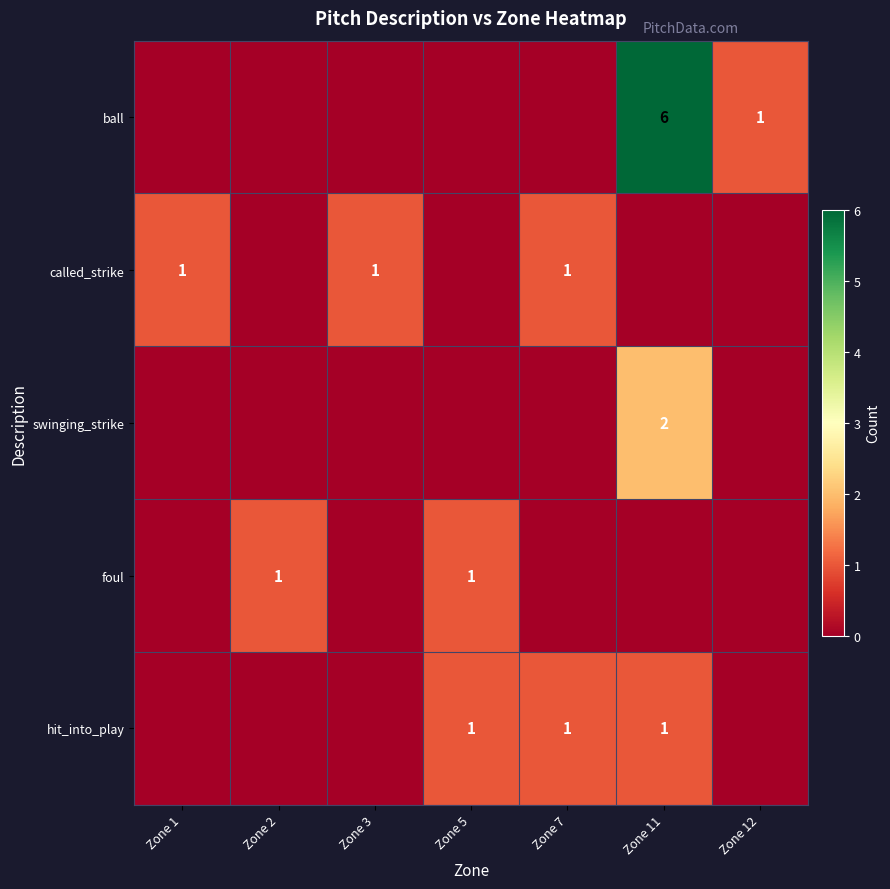

What is the greatest value displayed?

6